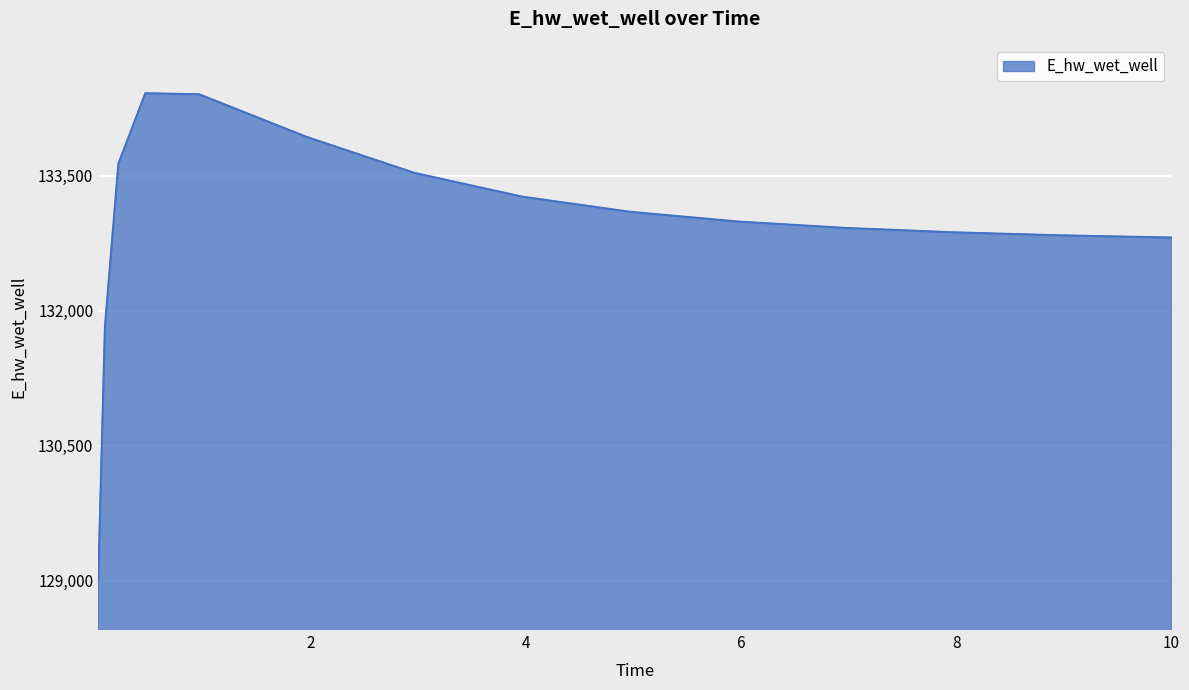

What is the greatest value displayed?

134419.9